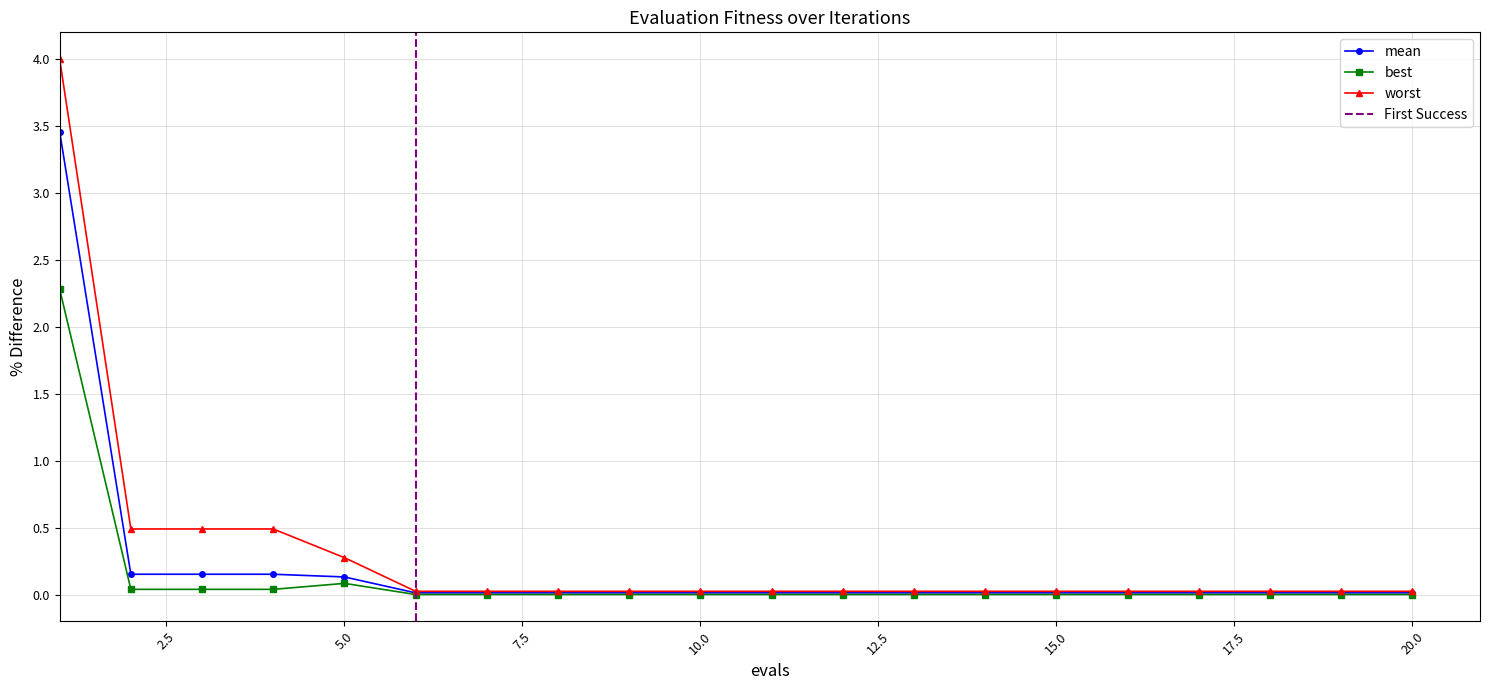

Rank the series by their maximum value, from lowest to highest.

best, mean, worst